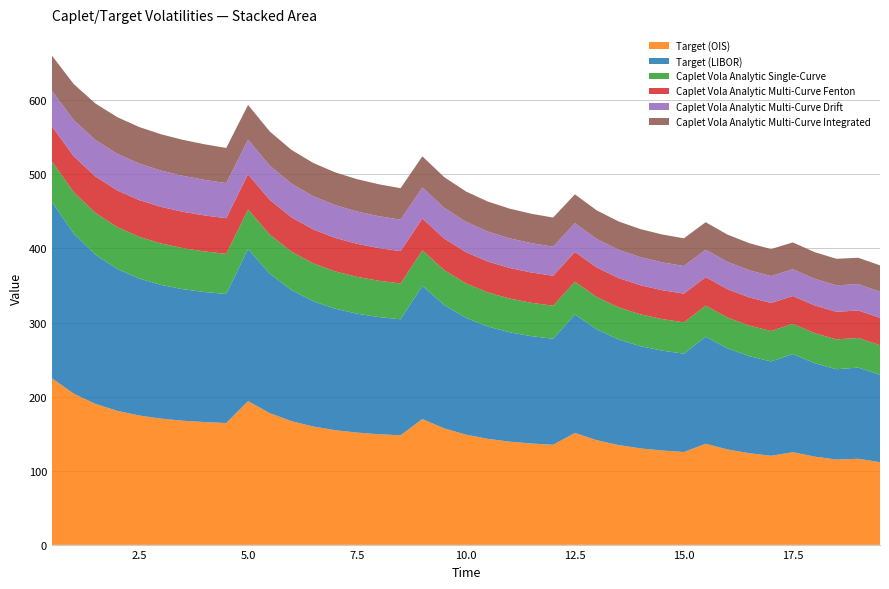

Reading left to right, what are all the values shown in this chart?

Target (OIS): 0.5=224.9	1.0=204.1	1.5=190.2	2.0=180.9	2.5=174.6	3.0=170.4	3.5=167.6	4.0=165.7	4.5=164.5	5.0=193.9	5.5=177.8	6.0=166.9	6.5=159.7	7.0=154.8	7.5=151.5	8.0=149.3	8.5=147.9	9.0=169.8	9.5=157.2	10.0=148.8	10.5=143.2	11.0=139.4	11.5=136.8	12.0=135.1	12.5=151.1	13.0=141.3	13.5=134.7	14.0=130.3	14.5=127.3	15.0=125.4	15.5=136.5	16.0=128.8	16.5=123.7	17.0=120.3	17.5=125.1	18.0=119.1	18.5=115.1	19.0=116.2	19.5=111.6
Target (LIBOR): 0.5=238.1	1.0=216.1	1.5=201.4	2.0=191.5	2.5=184.9	3.0=180.5	3.5=177.5	4.0=175.5	4.5=174.2	5.0=205.3	5.5=188.2	6.0=176.8	6.5=169.1	7.0=163.9	7.5=160.4	8.0=158.1	8.5=156.6	9.0=179.8	9.5=166.5	10.0=157.6	10.5=151.6	11.0=147.6	11.5=144.9	12.0=143.1	12.5=160.0	13.0=149.6	13.5=142.6	14.0=137.9	14.5=134.8	15.0=132.7	15.5=144.5	16.0=136.4	16.5=131.0	17.0=127.3	17.5=132.4	18.0=126.1	18.5=121.9	19.0=123.0	19.5=118.1
Caplet Vola Analytic Single-Curve: 0.5=54.6	1.0=55.7	1.5=56.3	2.0=56.5	2.5=56.3	3.0=56.0	3.5=55.4	4.0=54.8	4.5=54.1	5.0=53.4	5.5=52.6	6.0=51.9	6.5=51.1	7.0=50.4	7.5=49.7	8.0=49.0	8.5=48.4	9.0=47.7	9.5=47.1	10.0=46.6	10.5=46.0	11.0=45.5	11.5=45.0	12.0=44.6	12.5=44.1	13.0=43.7	13.5=43.3	14.0=42.9	14.5=42.6	15.0=42.2	15.5=41.9	16.0=41.6	16.5=41.3	17.0=41.0	17.5=40.8	18.0=40.5	18.5=40.3	19.0=40.0	19.5=39.8
Caplet Vola Analytic Multi-Curve Fenton: 0.5=47.4	1.0=48.5	1.5=49.2	2.0=49.5	2.5=49.6	3.0=49.4	3.5=49.0	4.0=48.6	4.5=48.1	5.0=47.5	5.5=47.0	6.0=46.4	6.5=45.8	7.0=45.2	7.5=44.6	8.0=44.1	8.5=43.6	9.0=43.1	9.5=42.6	10.0=42.1	10.5=41.7	11.0=41.3	11.5=40.9	12.0=40.5	12.5=40.2	13.0=39.8	13.5=39.5	14.0=39.2	14.5=39.0	15.0=38.7	15.5=38.5	16.0=38.2	16.5=38.0	17.0=37.8	17.5=37.6	18.0=37.4	18.5=37.2	19.0=37.1	19.5=36.9
Caplet Vola Analytic Multi-Curve Drift: 0.5=47.7	1.0=48.7	1.5=49.2	2.0=49.4	2.5=49.3	3.0=49.0	3.5=48.5	4.0=48.0	4.5=47.4	5.0=46.8	5.5=46.1	6.0=45.5	6.5=44.8	7.0=44.2	7.5=43.6	8.0=43.0	8.5=42.5	9.0=41.9	9.5=41.4	10.0=40.9	10.5=40.5	11.0=40.0	11.5=39.6	12.0=39.2	12.5=38.9	13.0=38.5	13.5=38.2	14.0=37.9	14.5=37.6	15.0=37.3	15.5=37.1	16.0=36.8	16.5=36.6	17.0=36.3	17.5=36.1	18.0=35.9	18.5=35.7	19.0=35.5	19.5=35.4
Caplet Vola Analytic Multi-Curve Integrated: 0.5=47.7	1.0=48.7	1.5=49.2	2.0=49.4	2.5=49.3	3.0=49.0	3.5=48.5	4.0=48.0	4.5=47.4	5.0=46.8	5.5=46.1	6.0=45.5	6.5=44.8	7.0=44.2	7.5=43.6	8.0=43.0	8.5=42.5	9.0=42.0	9.5=41.4	10.0=41.0	10.5=40.5	11.0=40.1	11.5=39.6	12.0=39.2	12.5=38.9	13.0=38.5	13.5=38.2	14.0=37.9	14.5=37.6	15.0=37.4	15.5=37.1	16.0=36.9	16.5=36.6	17.0=36.4	17.5=36.2	18.0=36.0	18.5=35.8	19.0=35.6	19.5=35.4